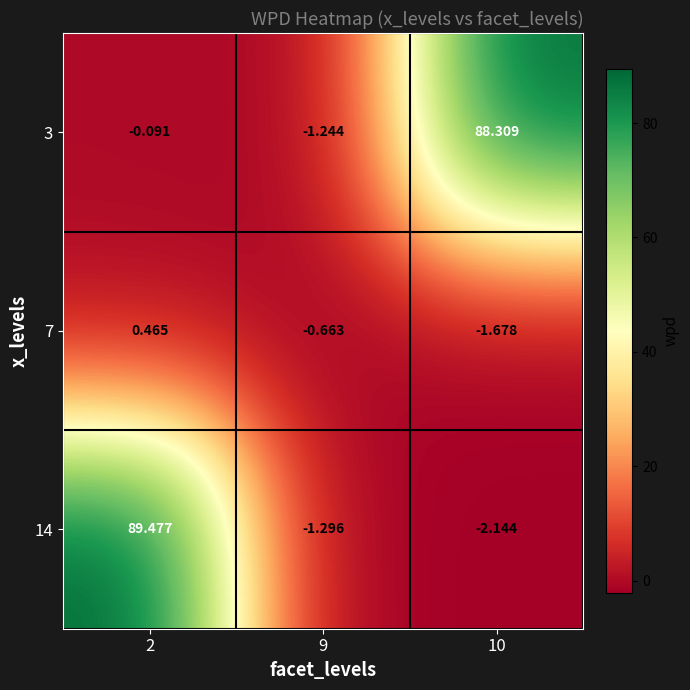

Is the value of 14 at 2 greater than the value of 3 at 2?

Yes